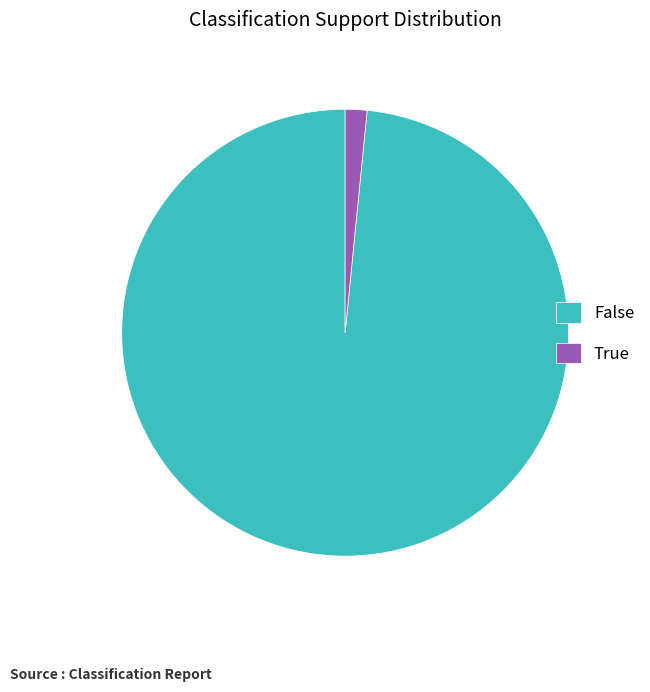

Which slice is the smallest?

True